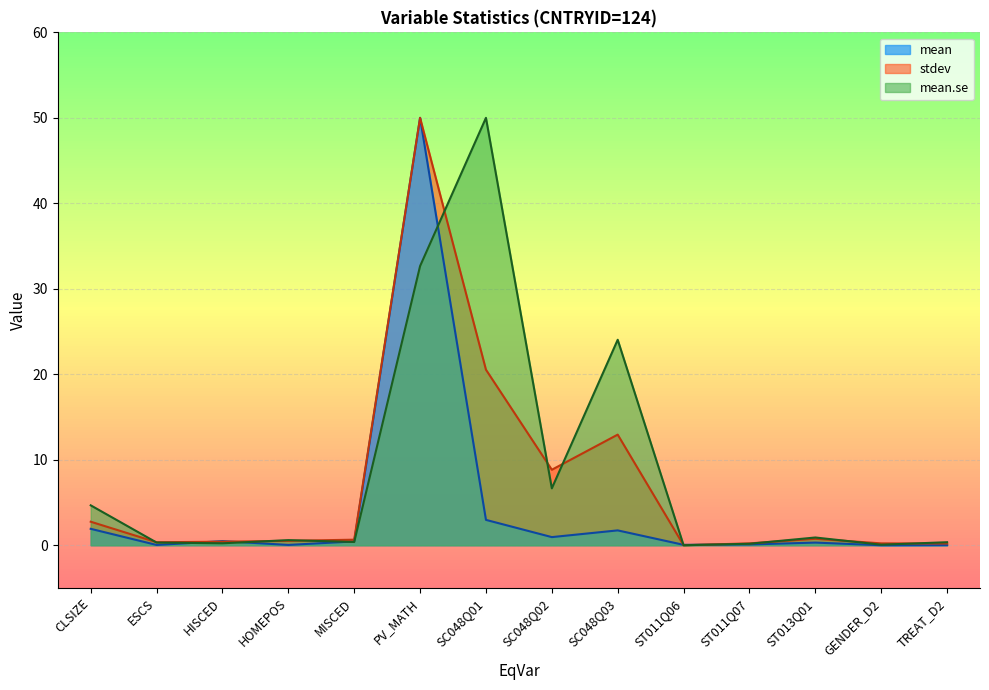

Between ST011Q07 and SC048Q03, which is larger?

SC048Q03